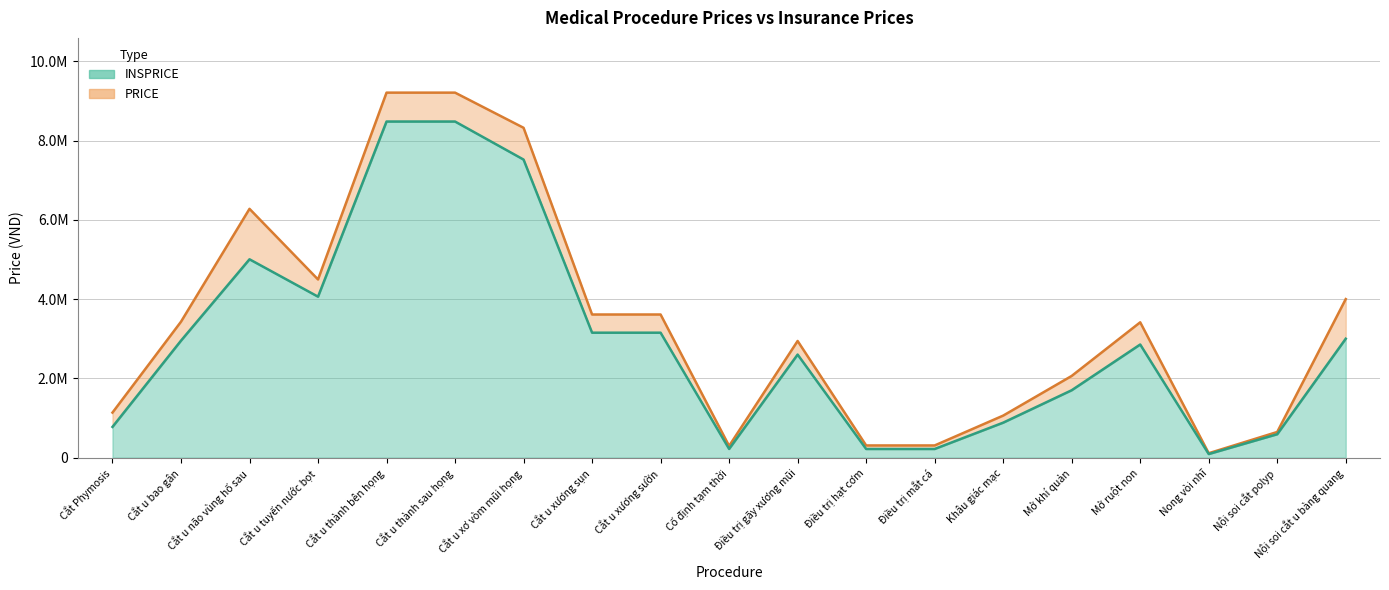

Which series has the largest range (max minus min)?

PRICE line